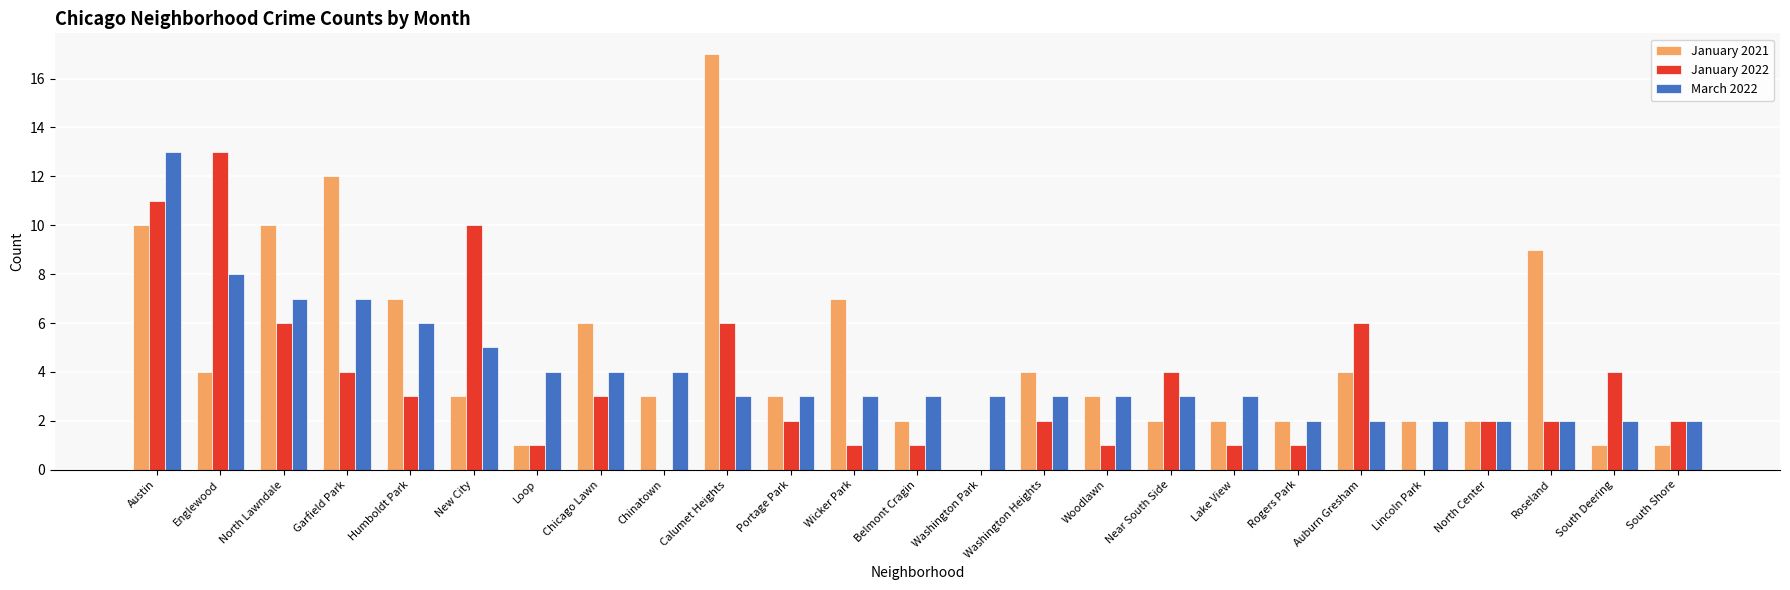

What is the average value of the January 2022 series?

3